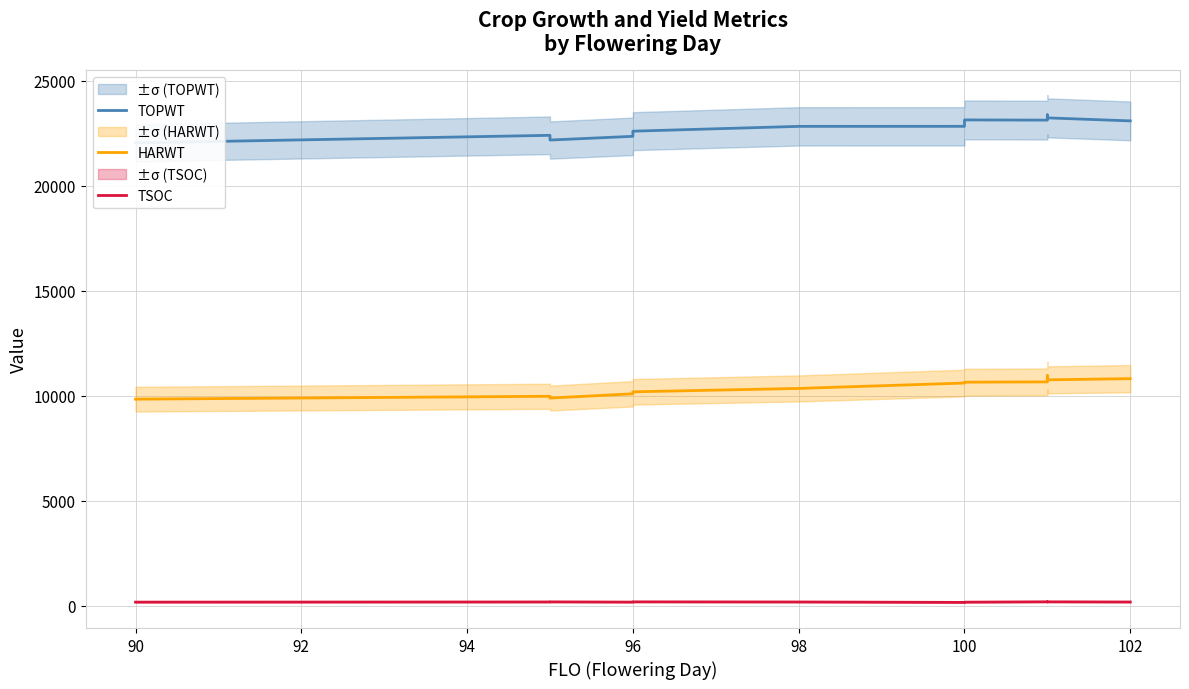

List the series in order of their peak value, highest first.

TOPWT, HARWT, TSOC